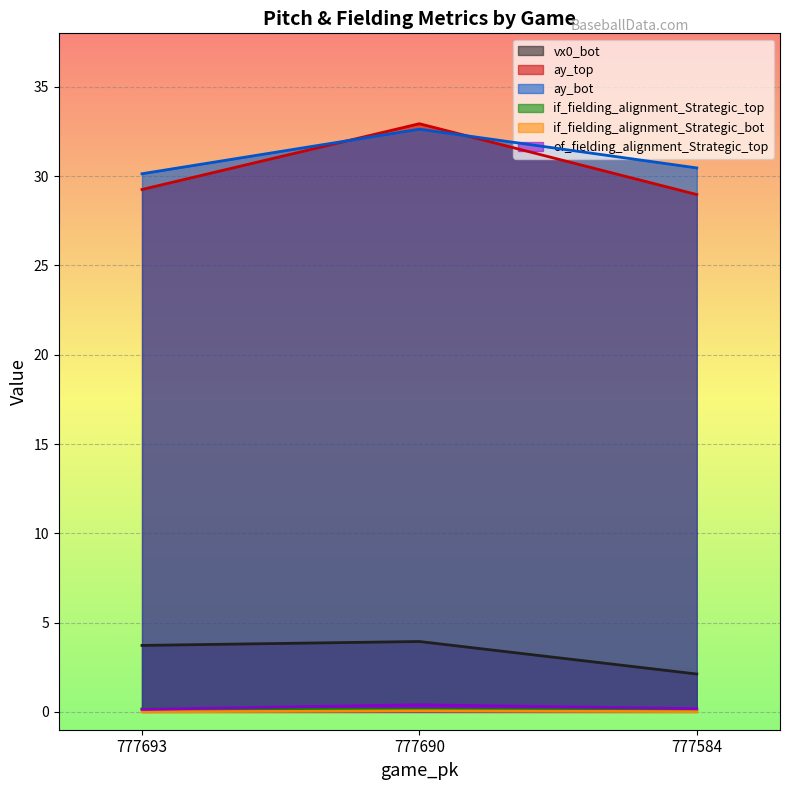

What is the average value of the vx0_bot series?

3.3